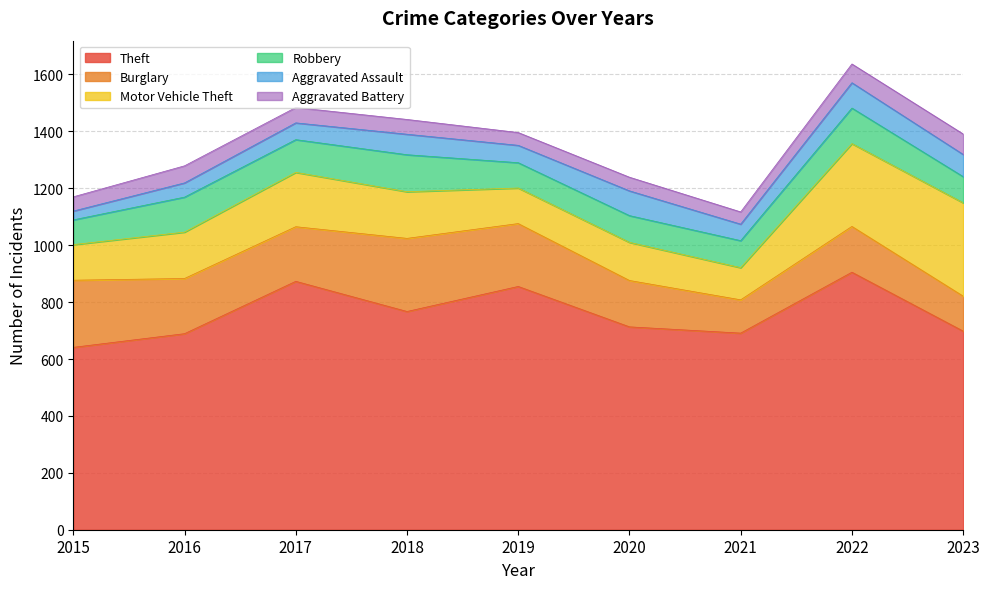

At how many categories does at least one series exceed 328?

9